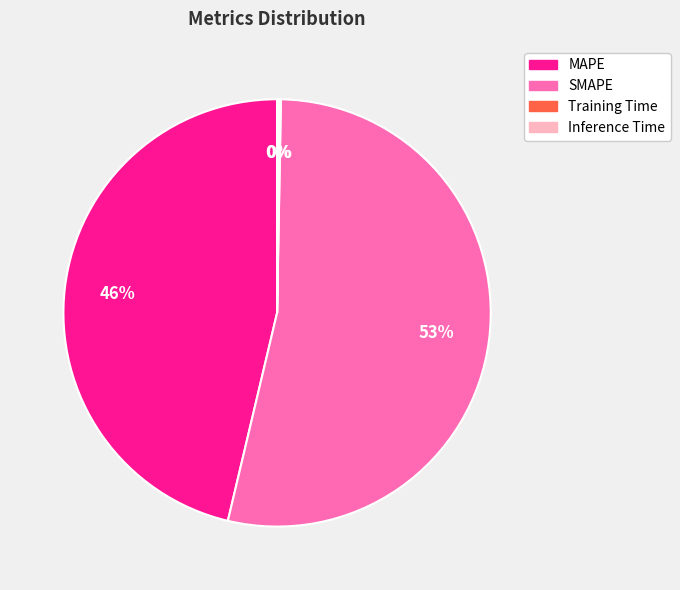

Is it true that SMAPE is 65% of the pie?

False